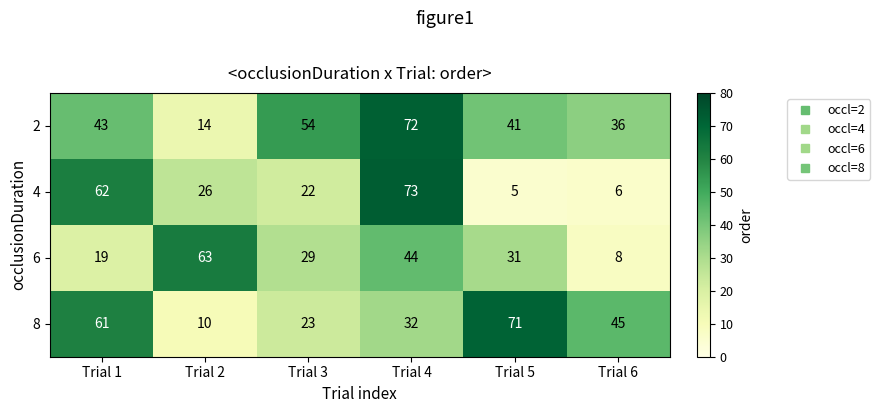

How many series are shown in this chart?

4